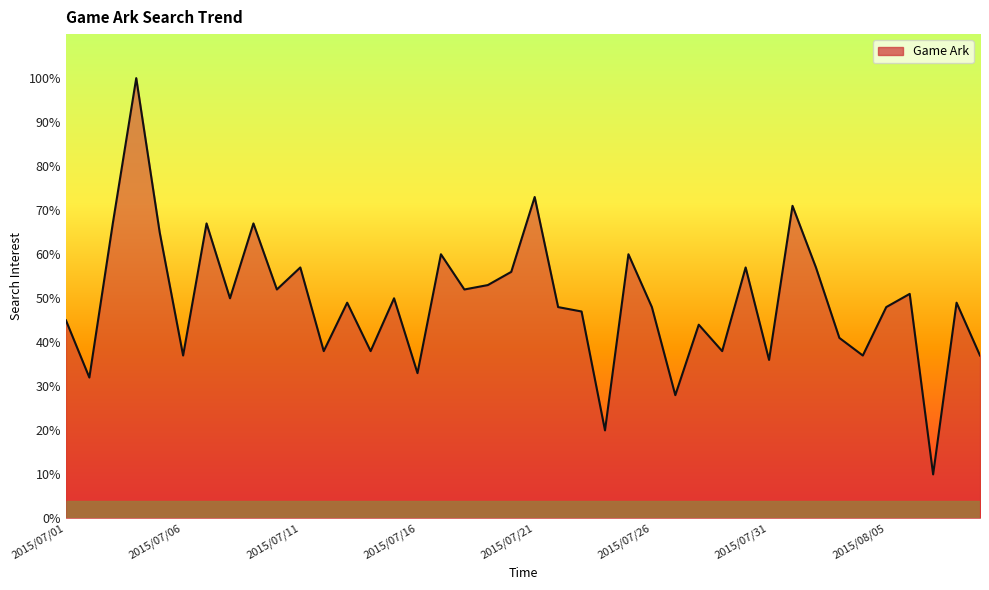

Does the chart have visible grid lines?

No